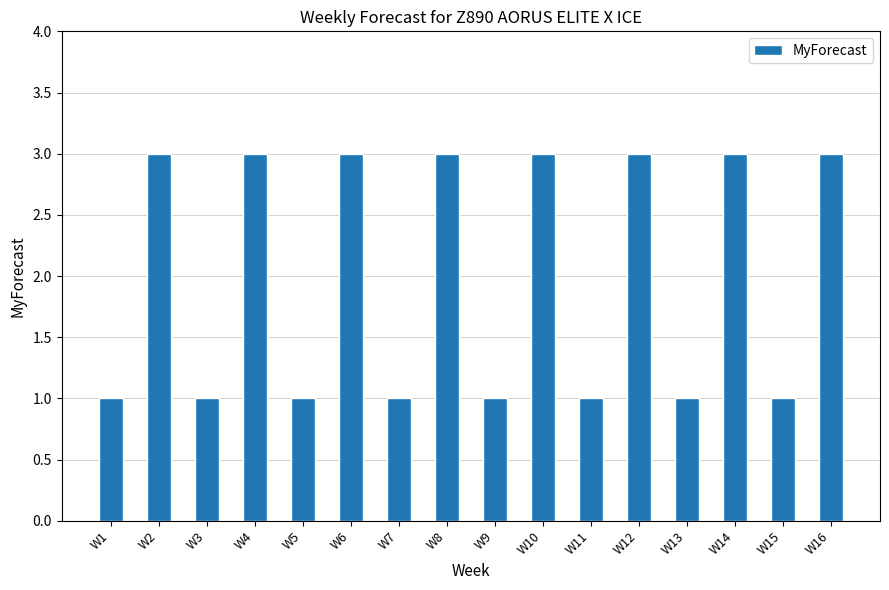

The chart shows a value of 1 at W8. True or false?

False